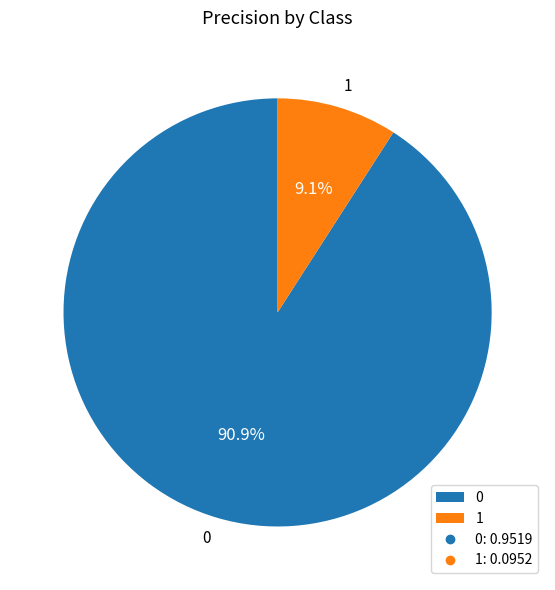

How many slices are in this pie chart?

2